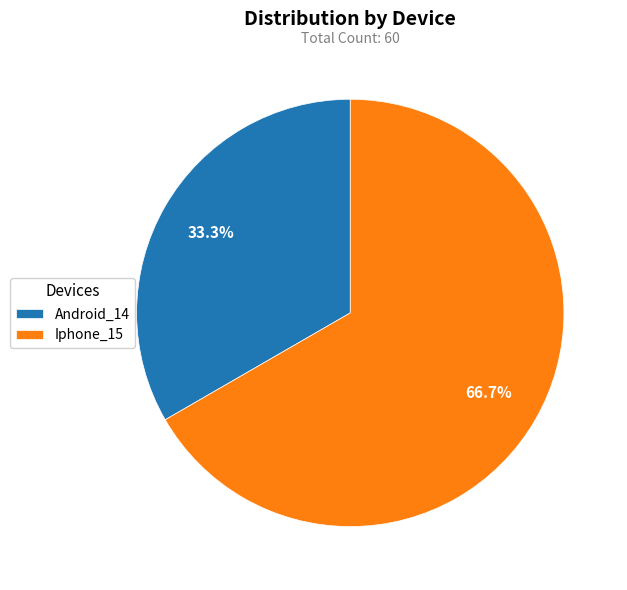

To the nearest percent, what is the difference between the largest and smallest slice percentages?

33%